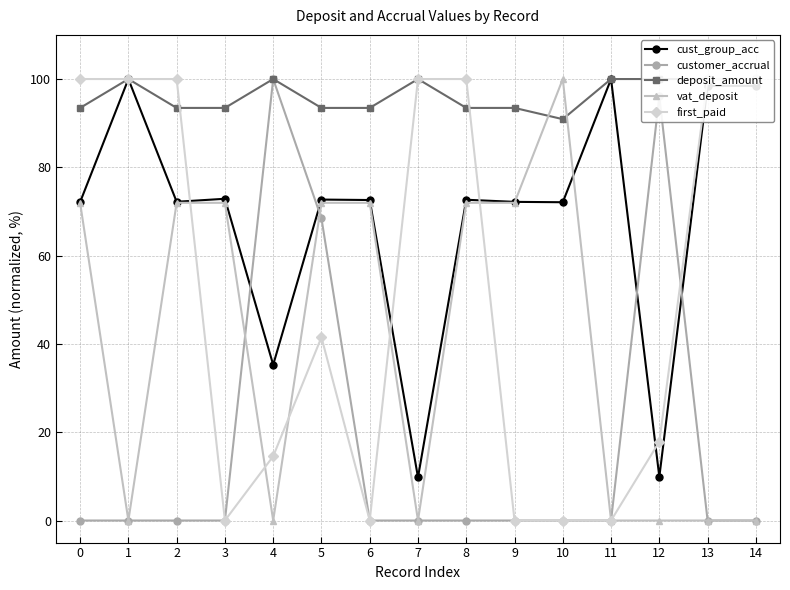

Is this an area chart (filled region under the line)?

No